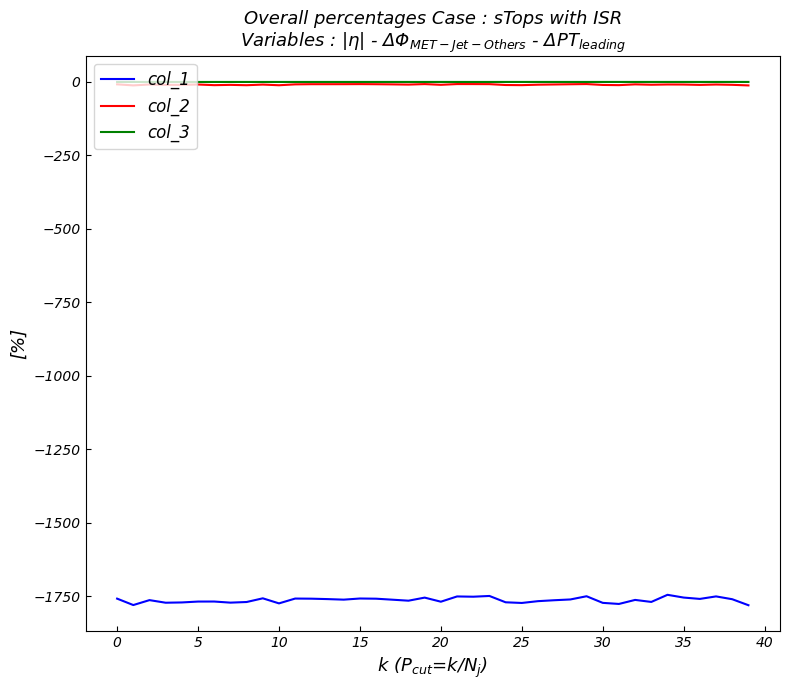

What is the minimum value for col_1?

-1780.2